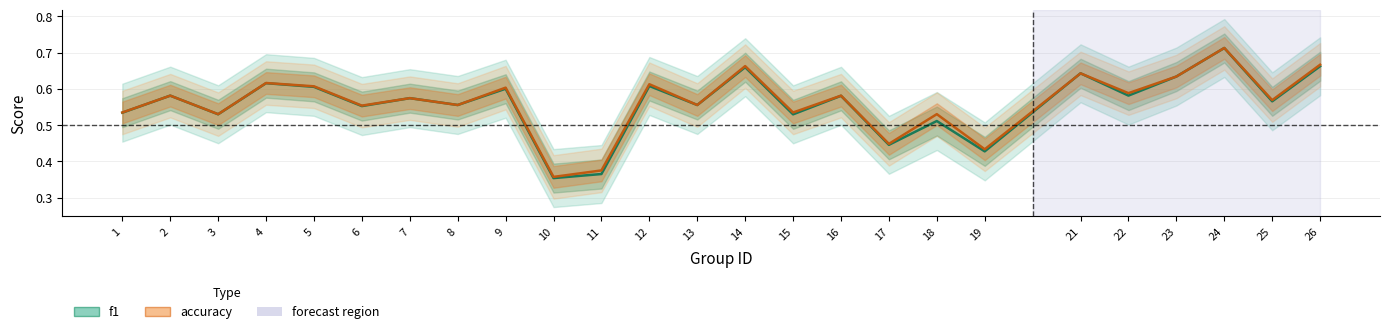

What is the difference between the f1 values at 24 and 1?

0.2